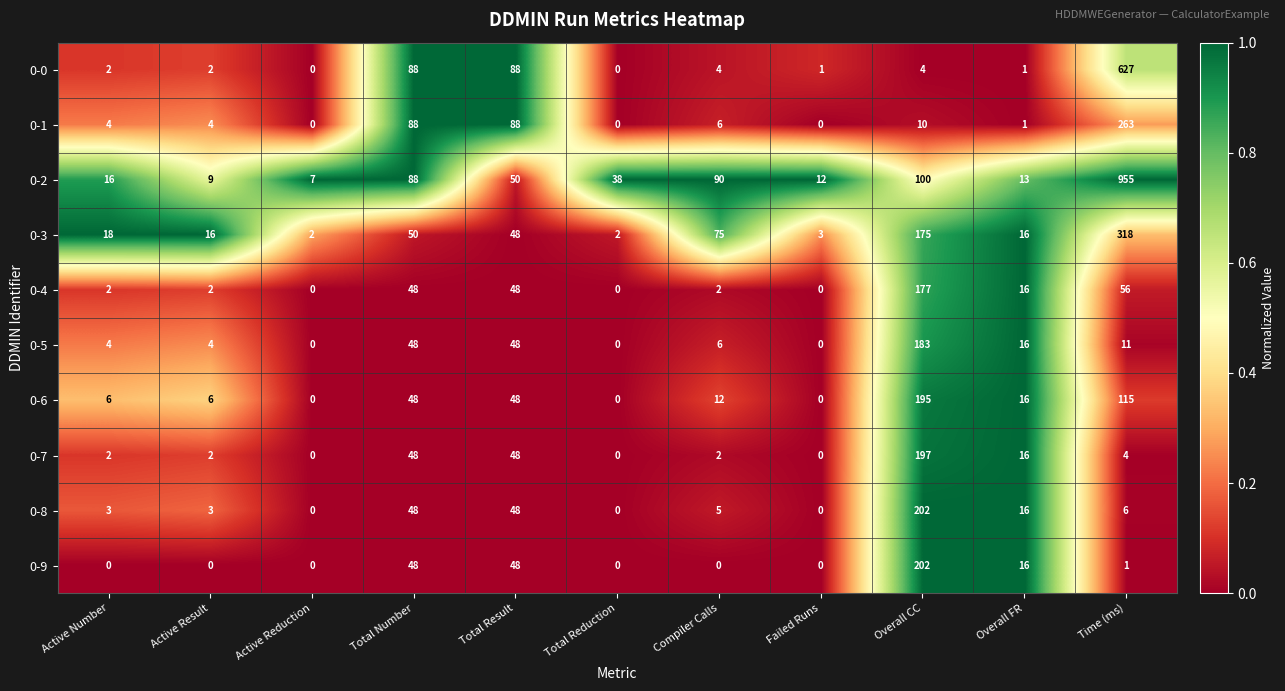

What is the total value across all series at Total Reduction?

40